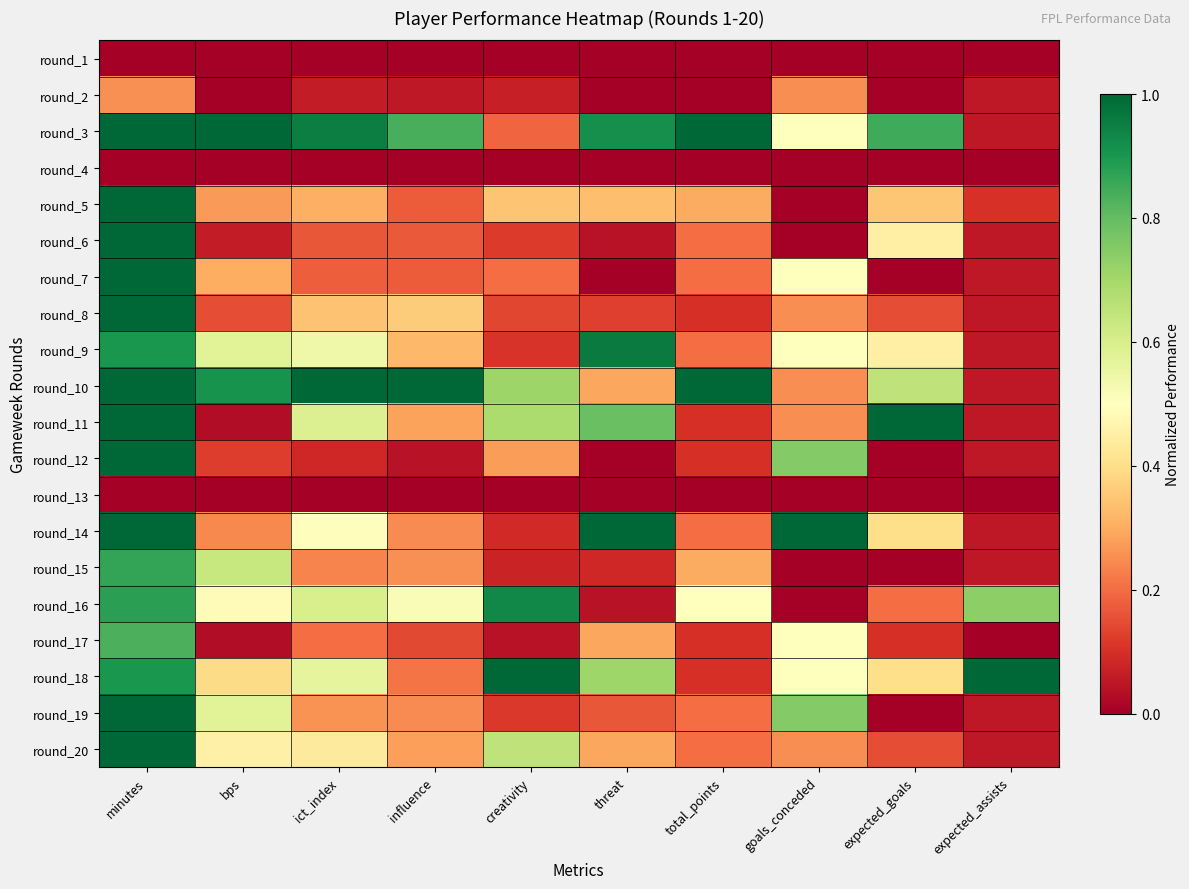

Which has a higher value, total_points or expected_assists?

total_points